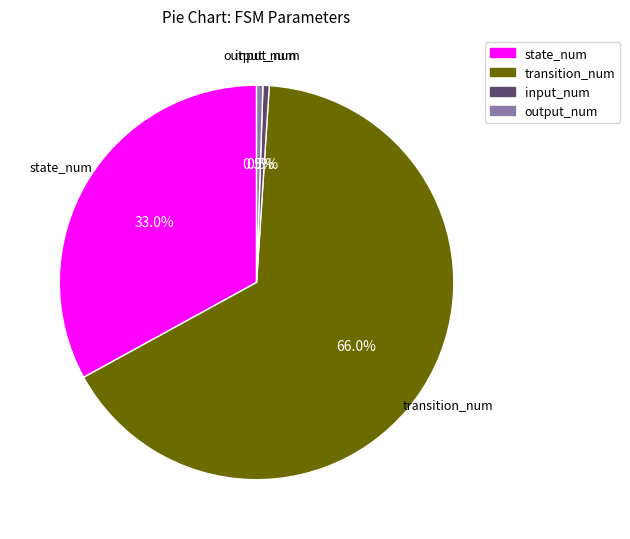

Is there any slice that represents more than half of the pie?

Yes